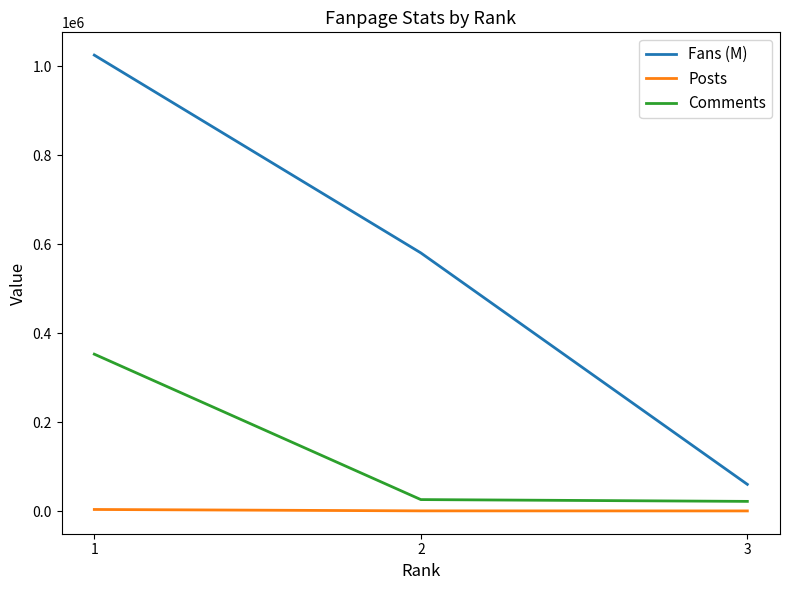

How many lines are shown in the chart?

3